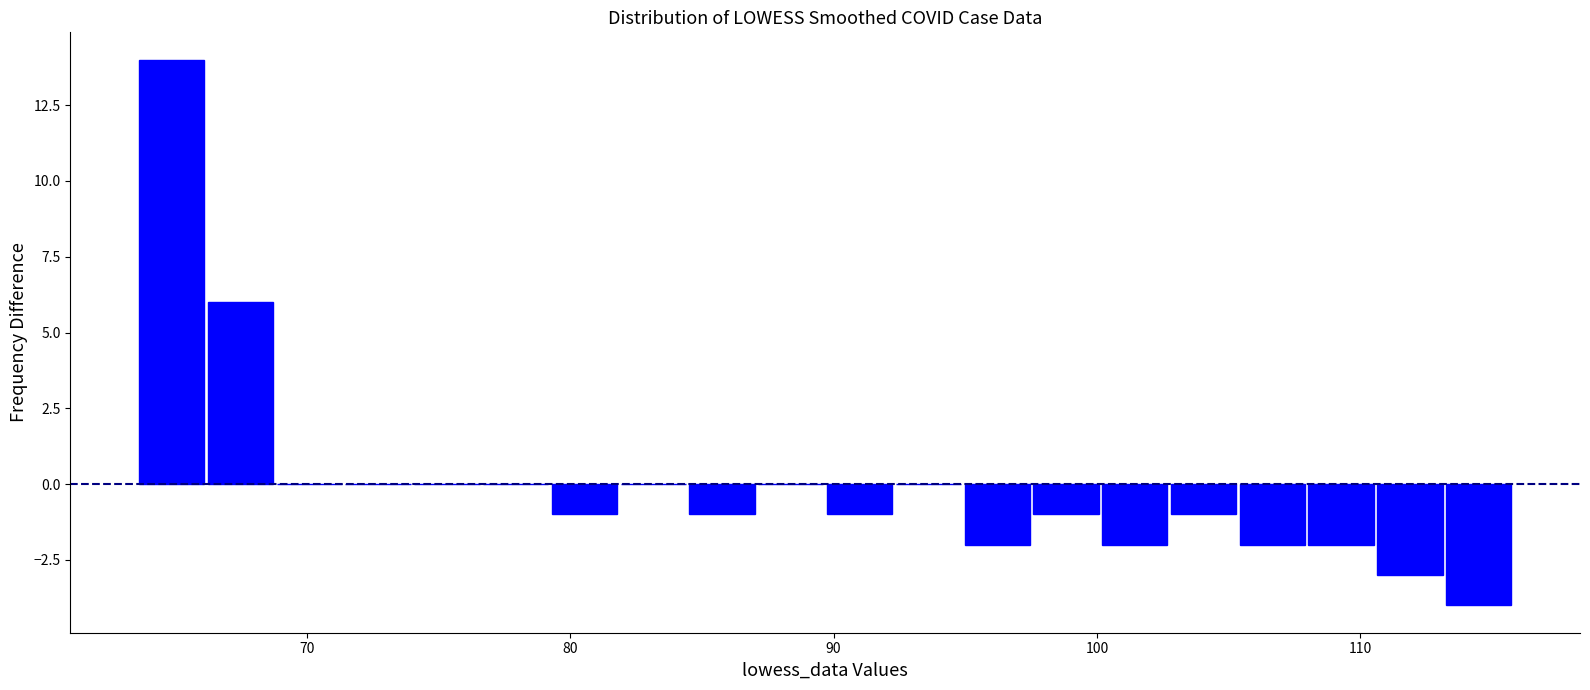

Read against the x-axis, roughly where is the centre of the tallest bar?

65